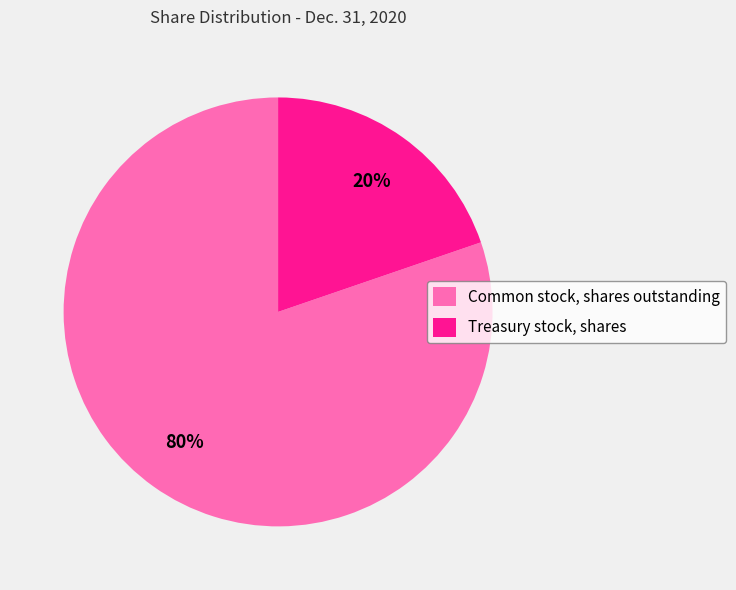

Count the number of slices in the pie.

2